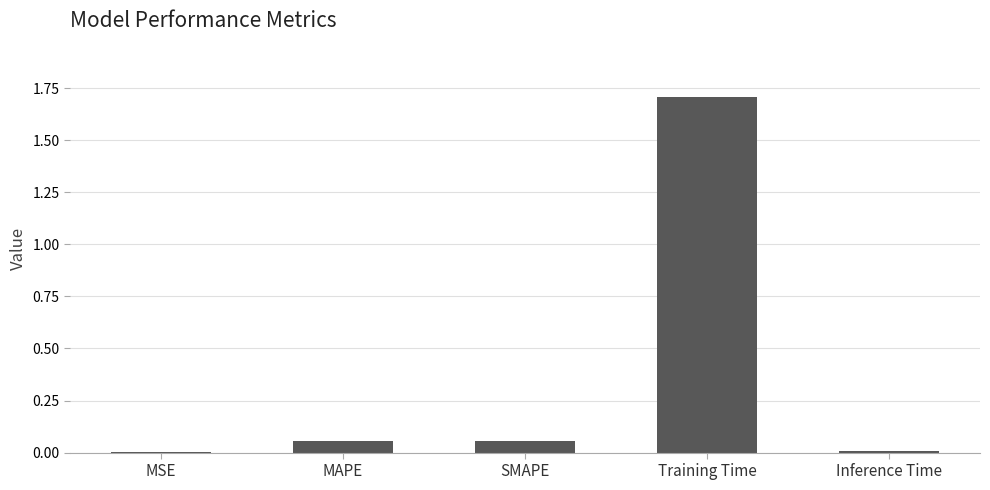

What is the maximum value shown in the chart?

1.7